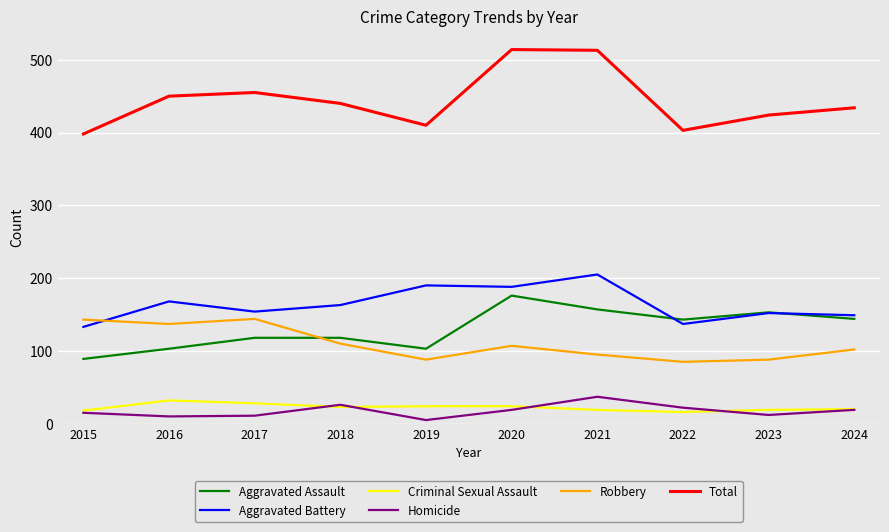

True or false: Total and Criminal Sexual Assault intersect in this chart.

False